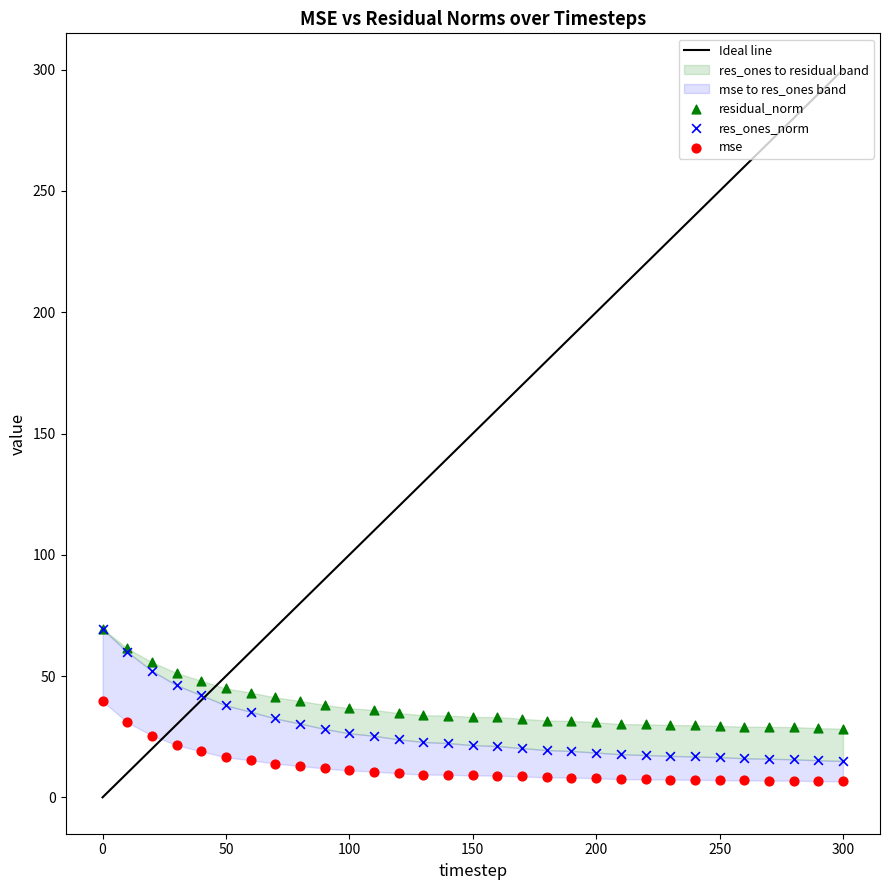

Which series reaches the minimum Y coordinate?

mse